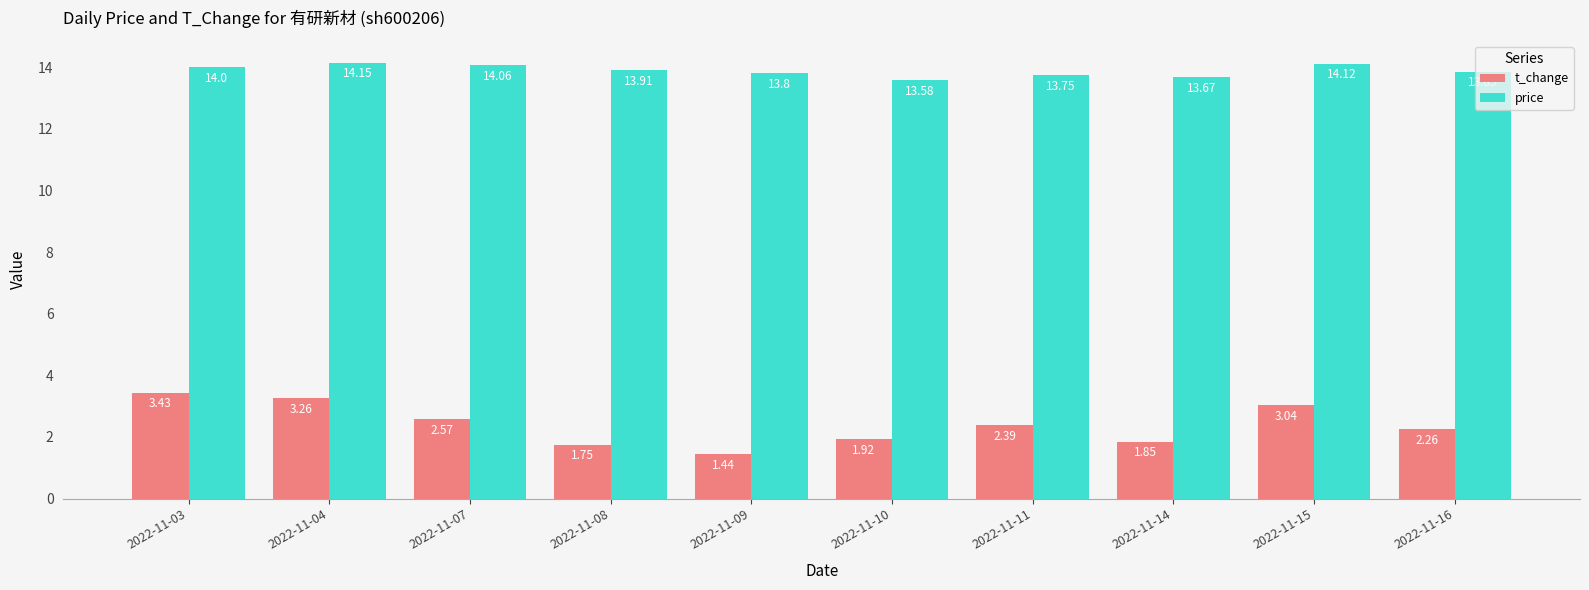

List the series in order of their peak value, highest first.

price, t_change